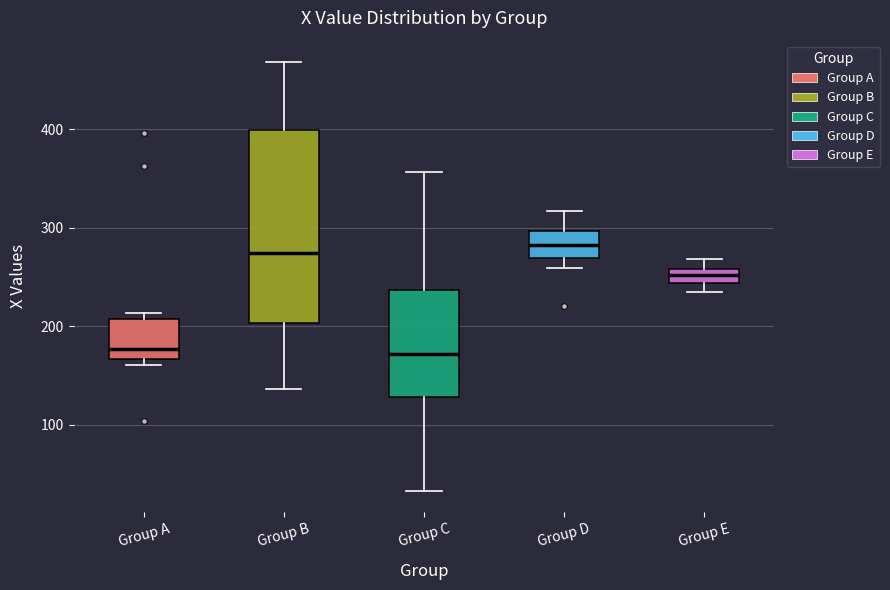

Comparing the boxes themselves (not the whiskers), which one is the tallest?

Group B